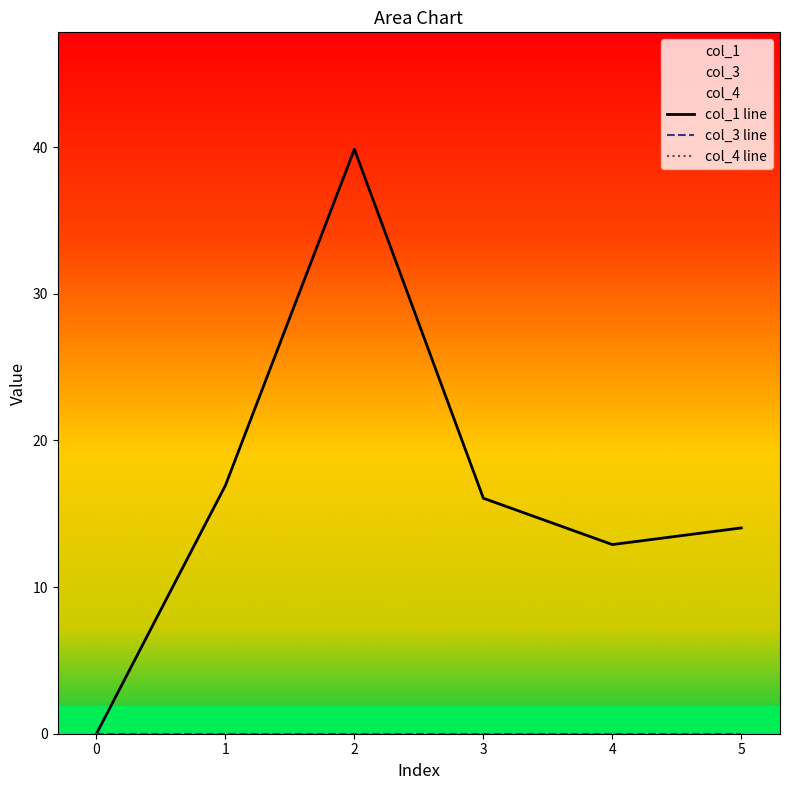

At which category is the sum across all series the highest?

2